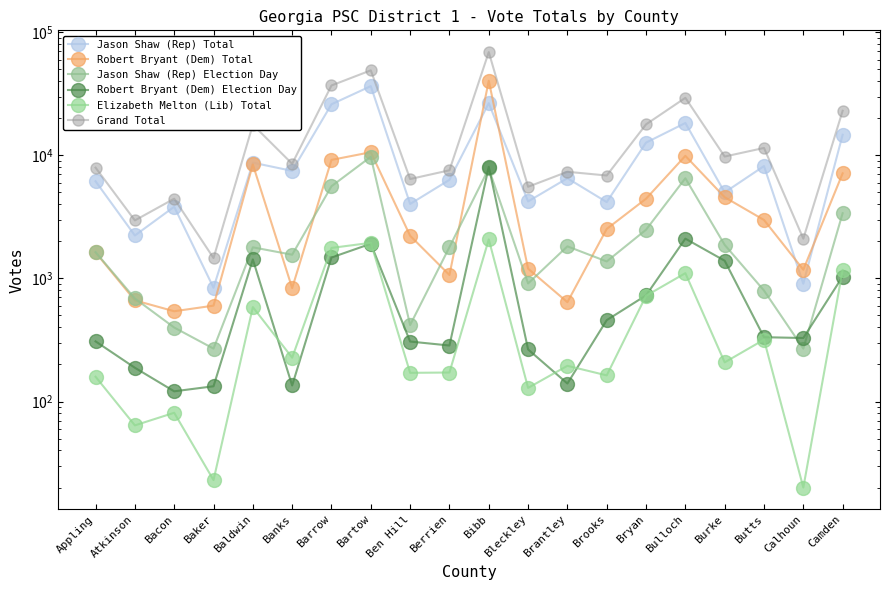

What are all the series names shown in the legend?

Jason Shaw (Rep) Total, Robert Bryant (Dem) Total, Jason Shaw (Rep) Election Day, Robert Bryant (Dem) Election Day, Elizabeth Melton (Lib) Total, Grand Total